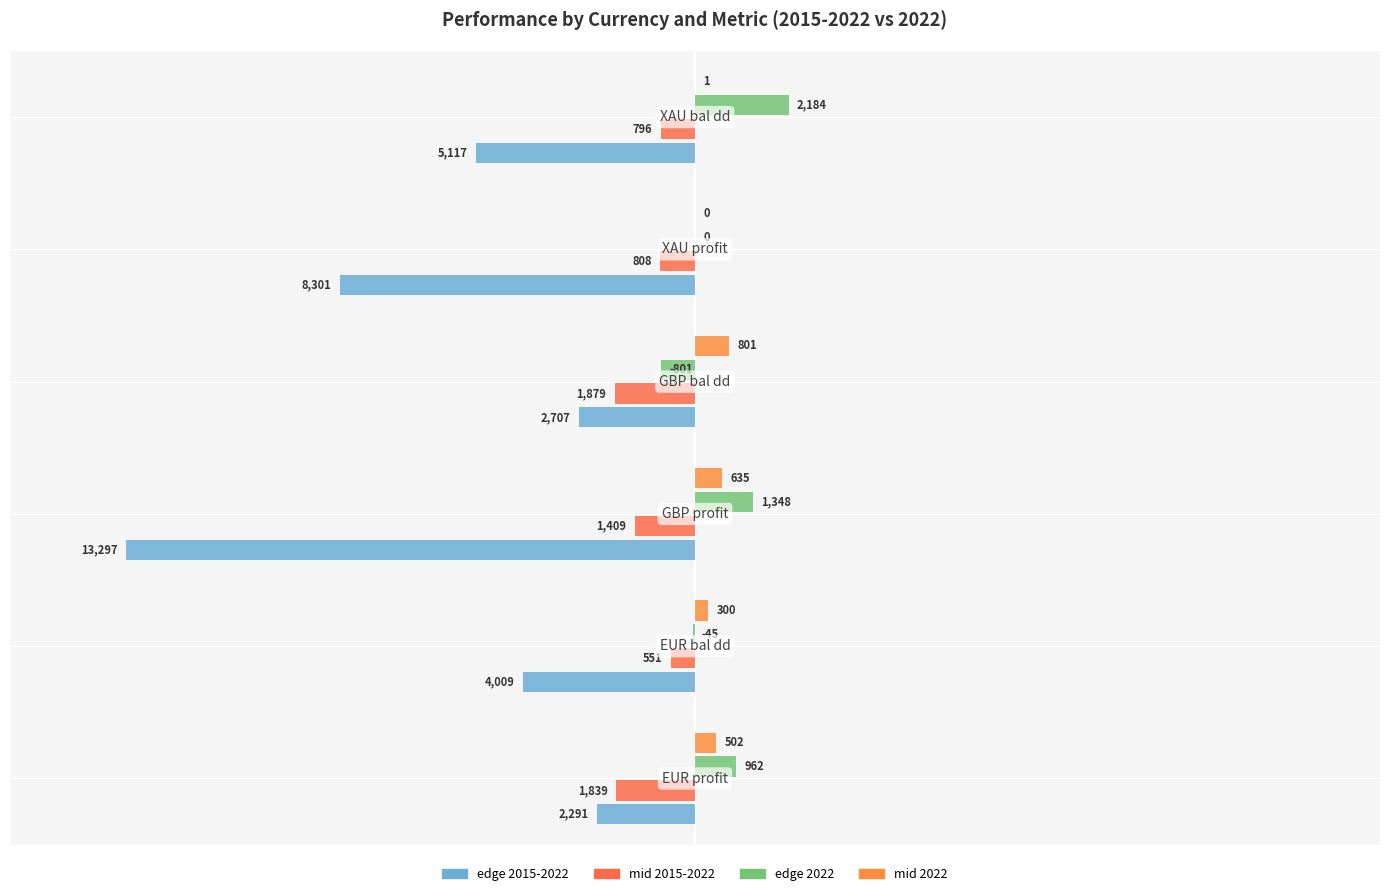

Reading left to right, transcribe all the data shown in this chart.

edge 2015-2022: -2291	-4009	-13297	-2707	-8301	-5117
mid 2015-2022: -1839	-551	-1409	-1879	-808	-796
edge 2022: 962	-45	1348	-801	0	2184
mid 2022: 502	300	635	801	0	1